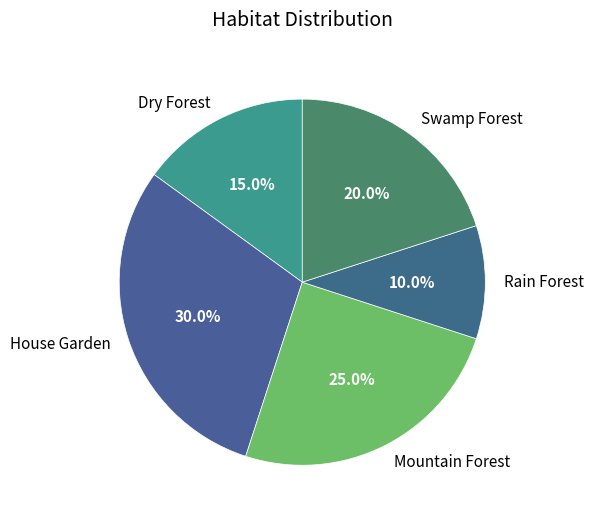

Which slice is the smallest?

Rain Forest